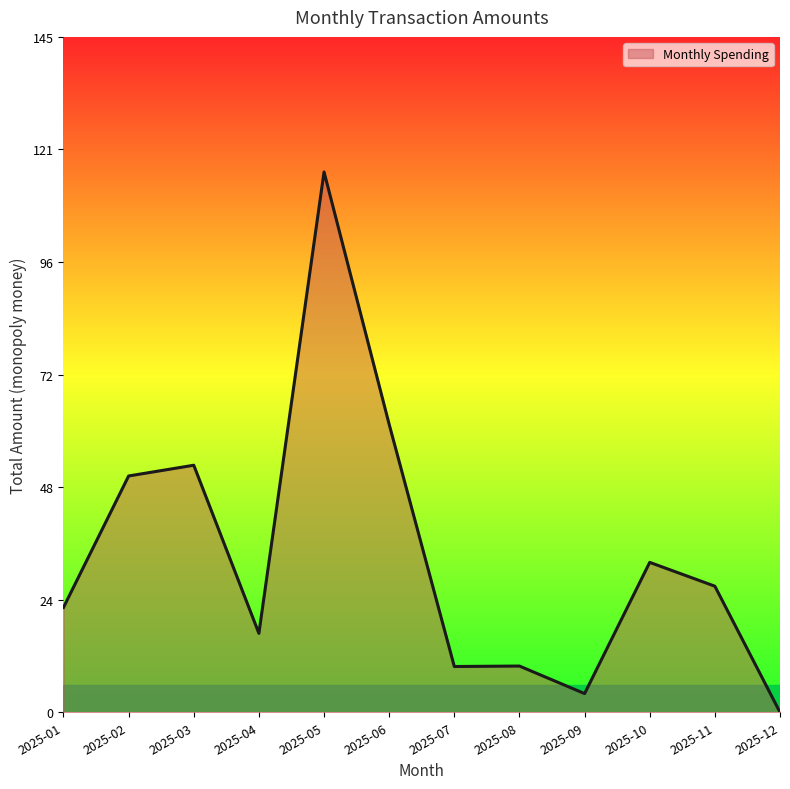

Is it true that the value at 2025-01 is 22.4?

True